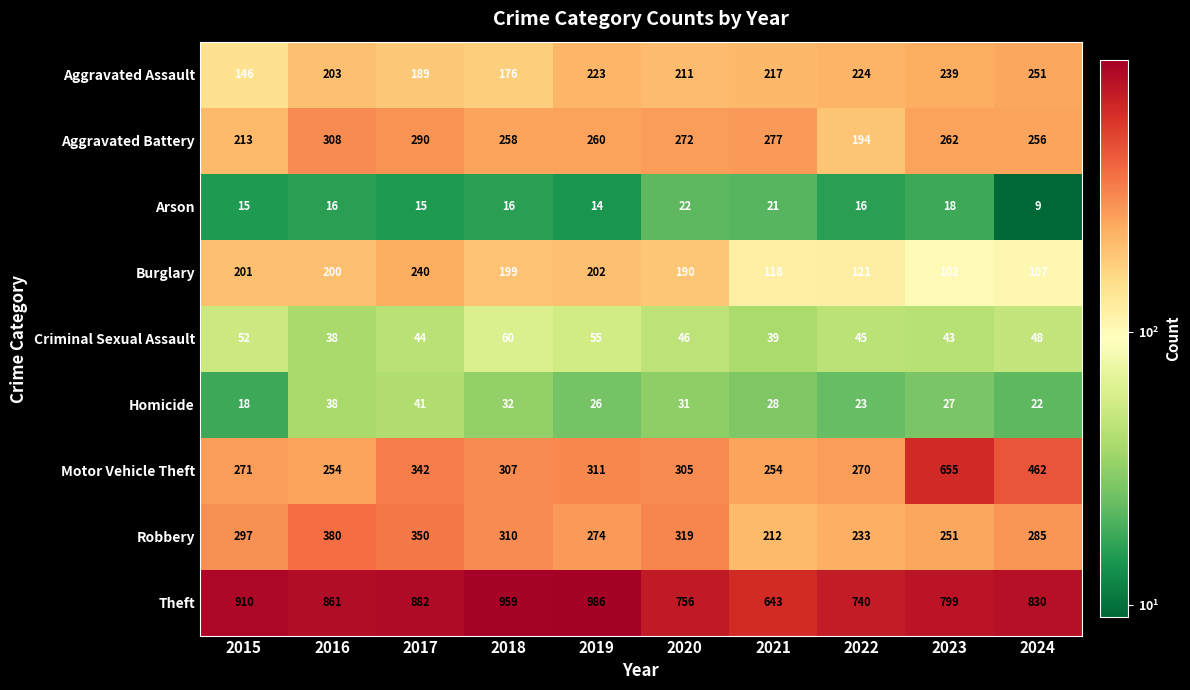

Which series changed the most between 2017 and 2021?

Theft